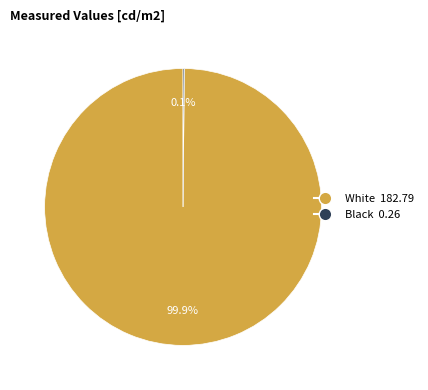

Which slice is the largest?

White